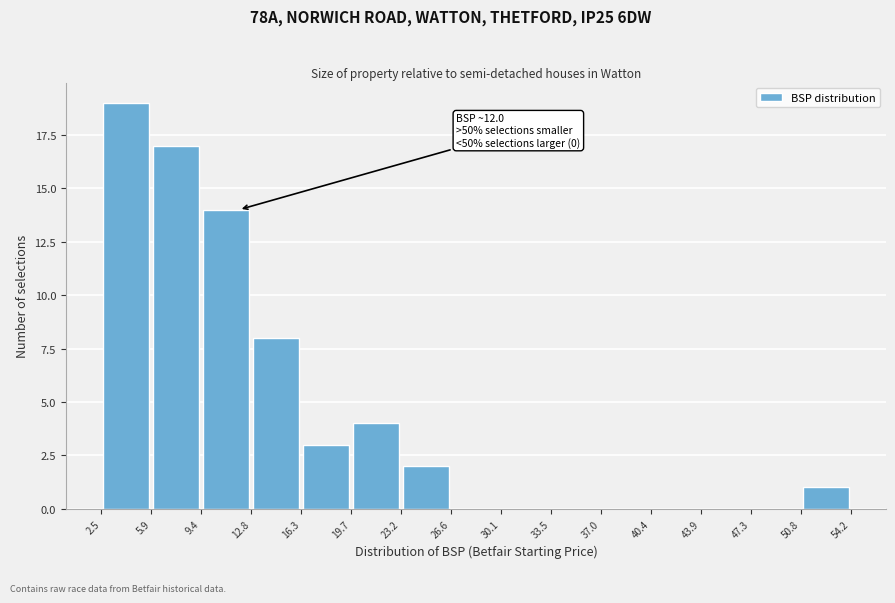

Which range on the x-axis has the tallest bar?

2.5 to 5.9